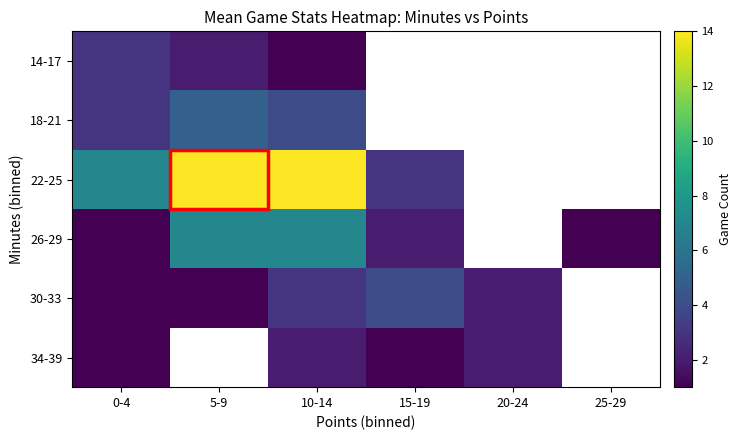

List the series in order of their peak value, highest first.

22-25, 26-29, 18-21, 30-33, 14-17, 34-39